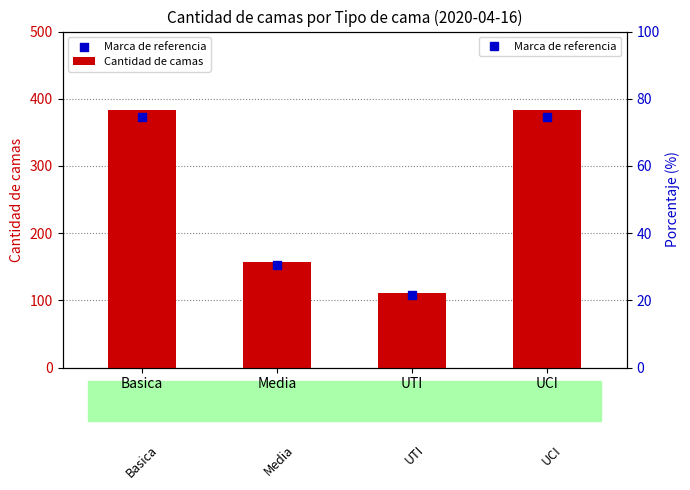

Is the value of Marca de referencia at Basica greater than the value of Cantidad de camas at UTI?

Yes